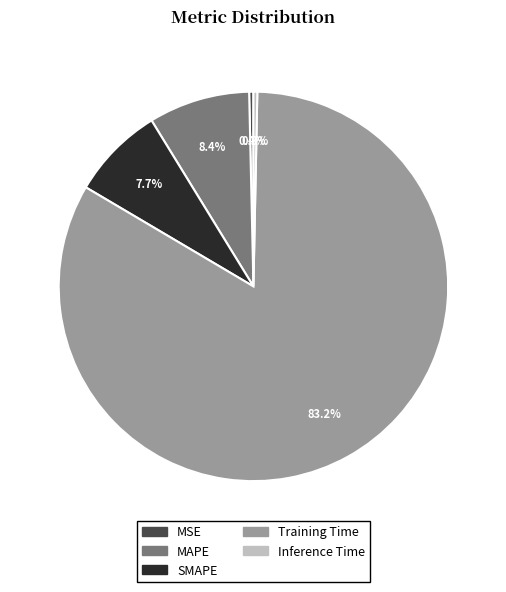

Is there a majority slice in this chart?

Yes